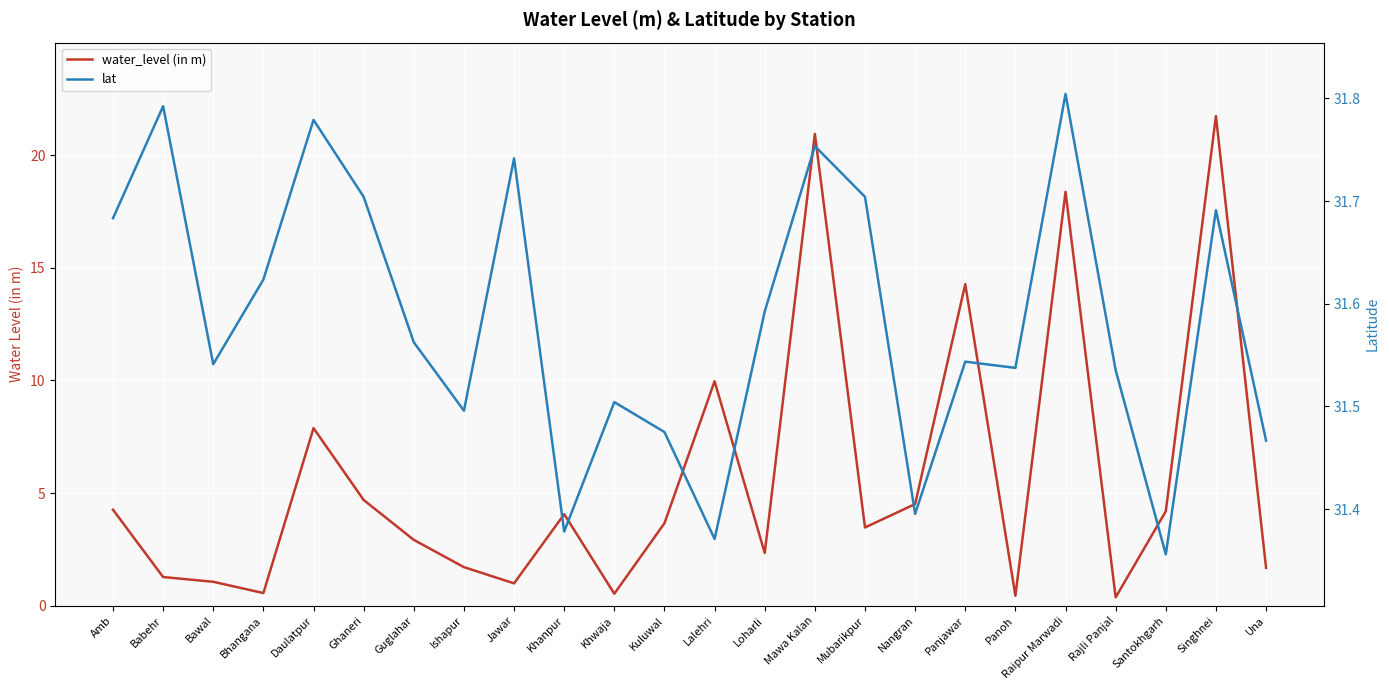

At which label does water_level (in m) first exceed 3?

Amb